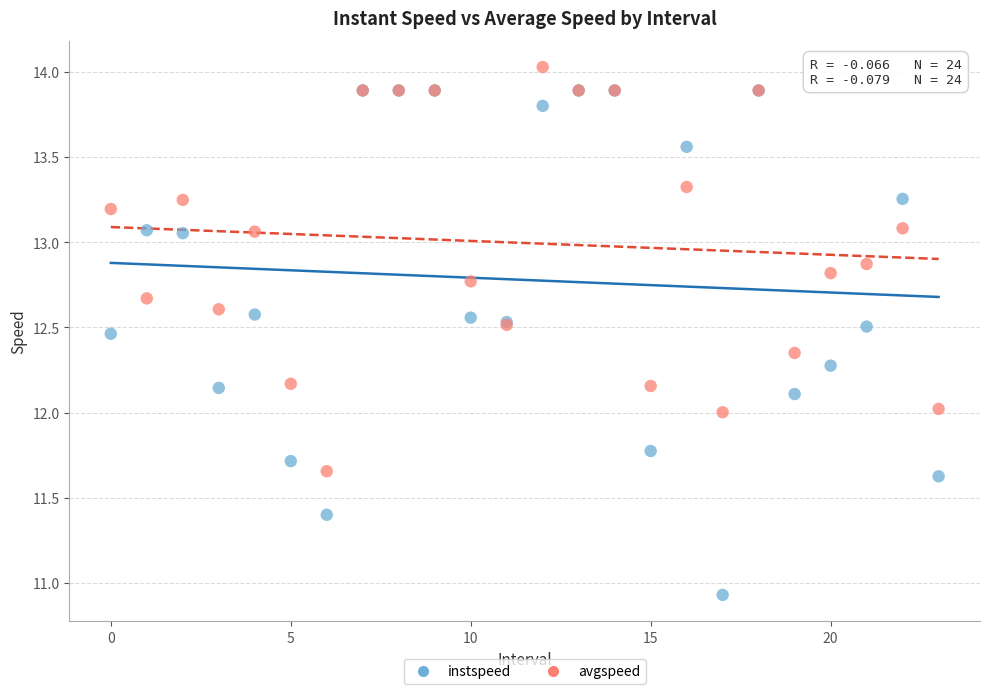

What are all the series names shown in the legend?

instspeed, avgspeed